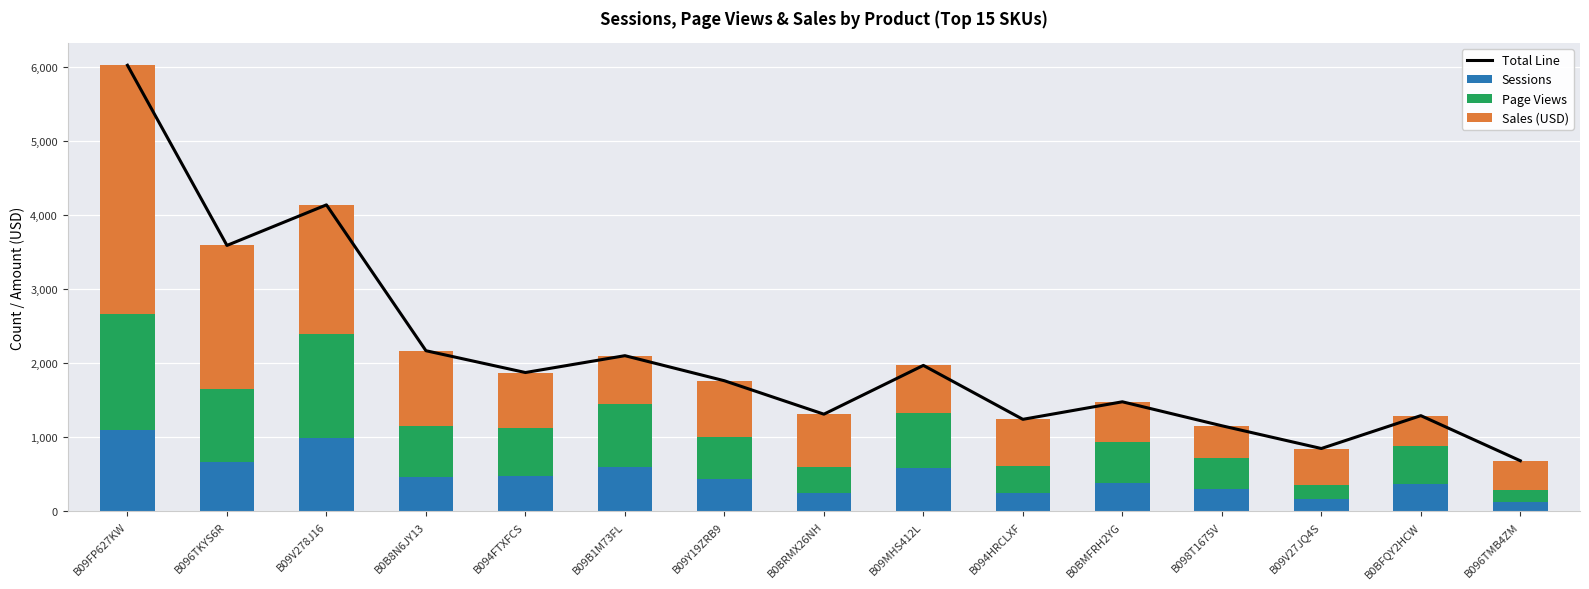

Rank the series at B096TMB4ZM from highest to lowest value.

Total Line, Sales (USD), Page Views, Sessions